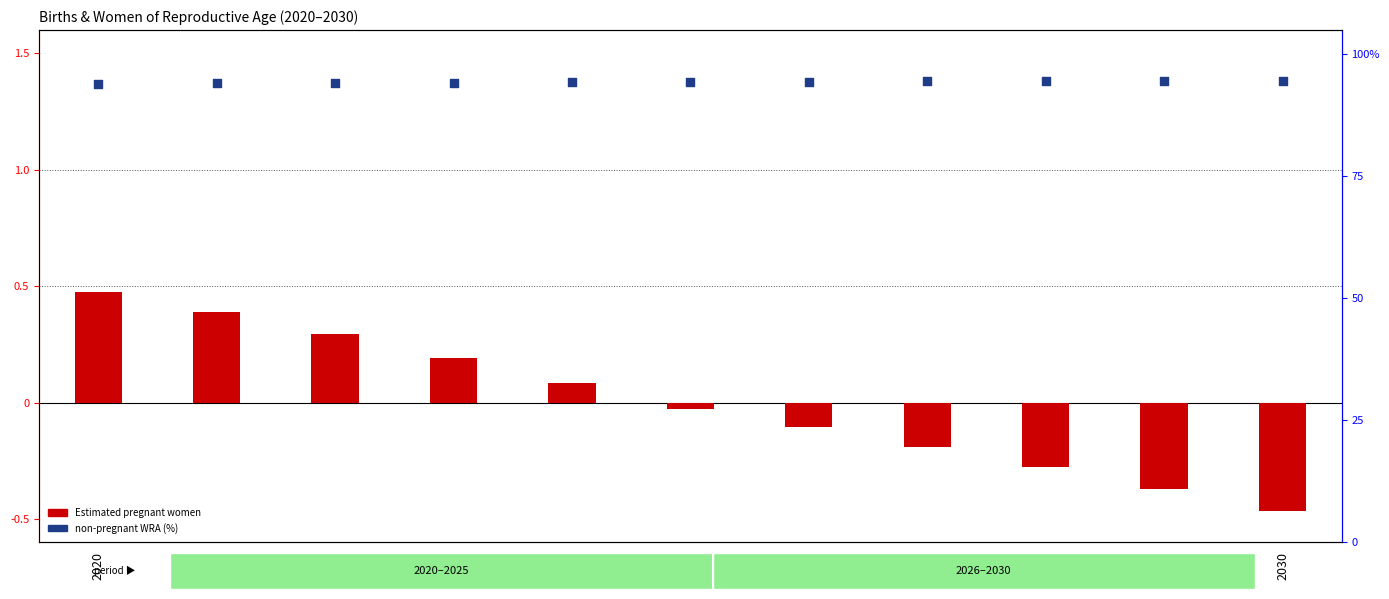

At which category is the sum across all series the highest?

2020